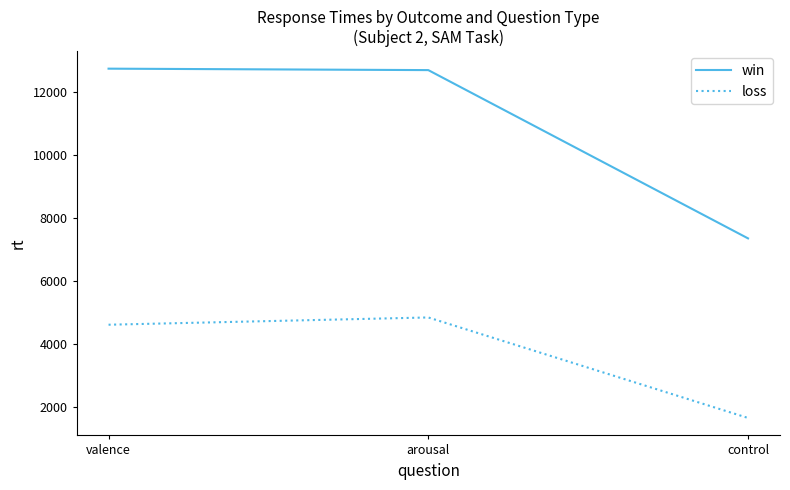

What is the spread (max minus min) of values at valence?

8141